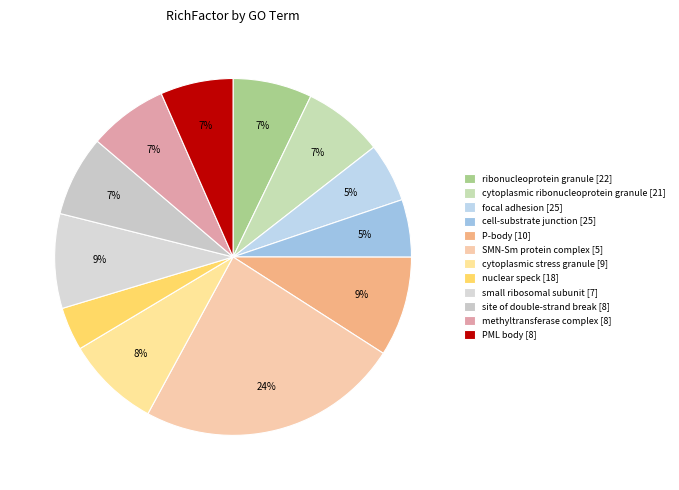

Count the number of slices in the pie.

12